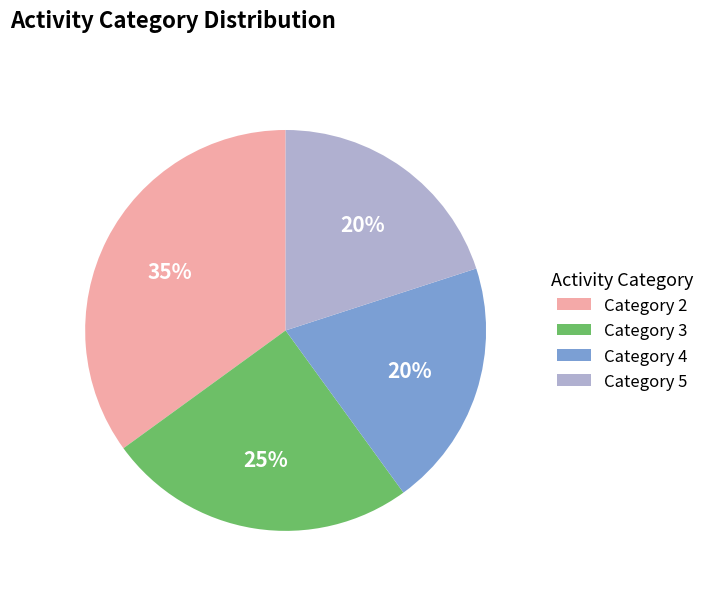

To the nearest percent, what is the average slice percentage?

25%